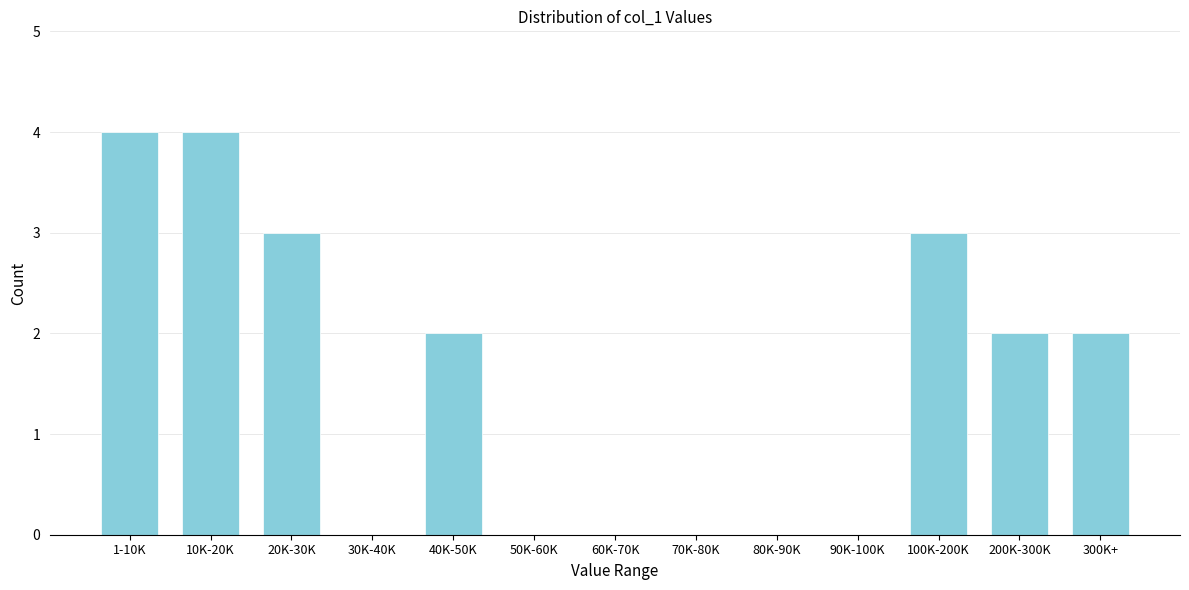

Reading right to left, what are all the values shown in this chart?

300K+=2	200K-300K=2	100K-200K=3	90K-100K=0	80K-90K=0	70K-80K=0	60K-70K=0	50K-60K=0	40K-50K=2	30K-40K=0	20K-30K=3	10K-20K=4	1-10K=4